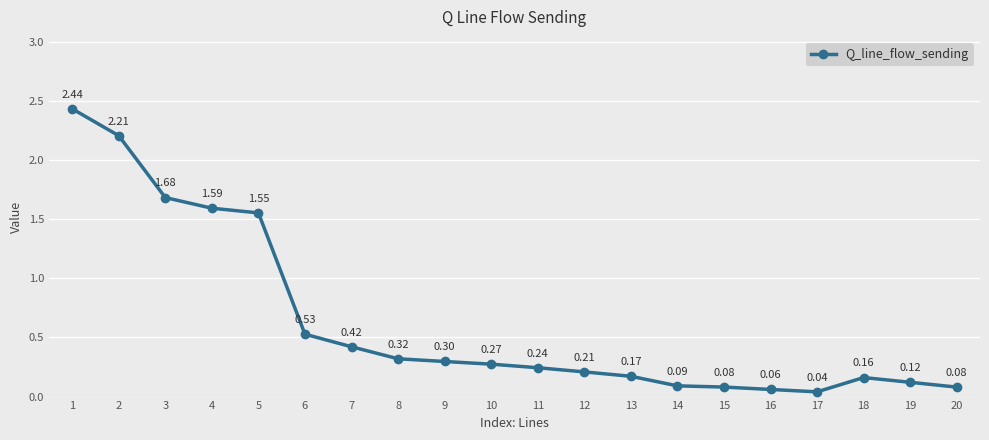

At which category does the data reach its first local peak?

18